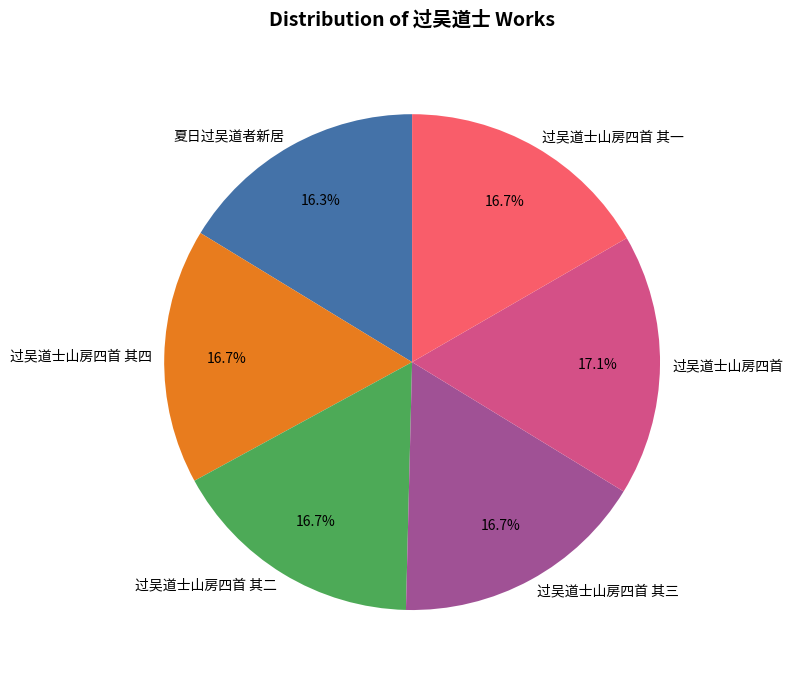

Does 过吴道士山房四首 其一 represent more than half of the total?

No